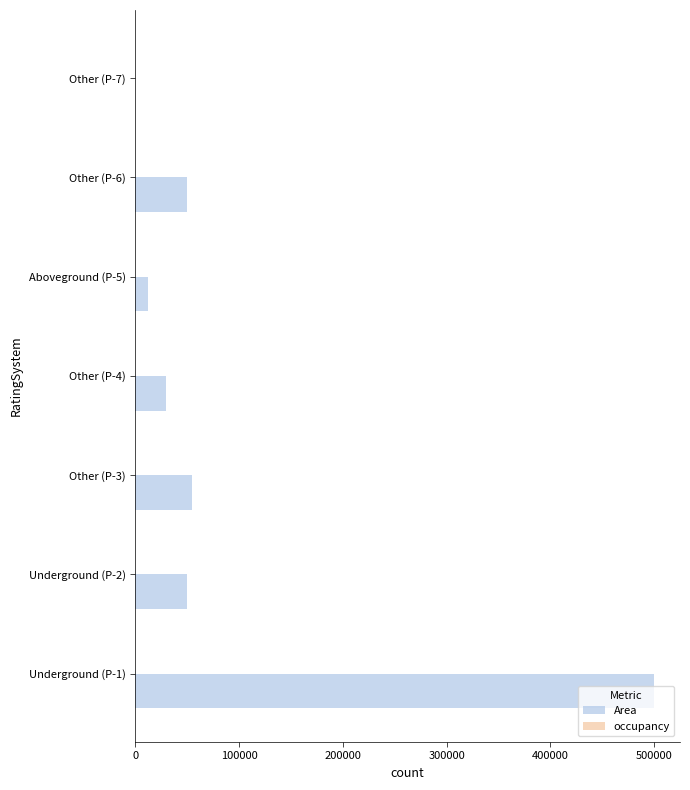

Which series has the largest total across all categories?

Area